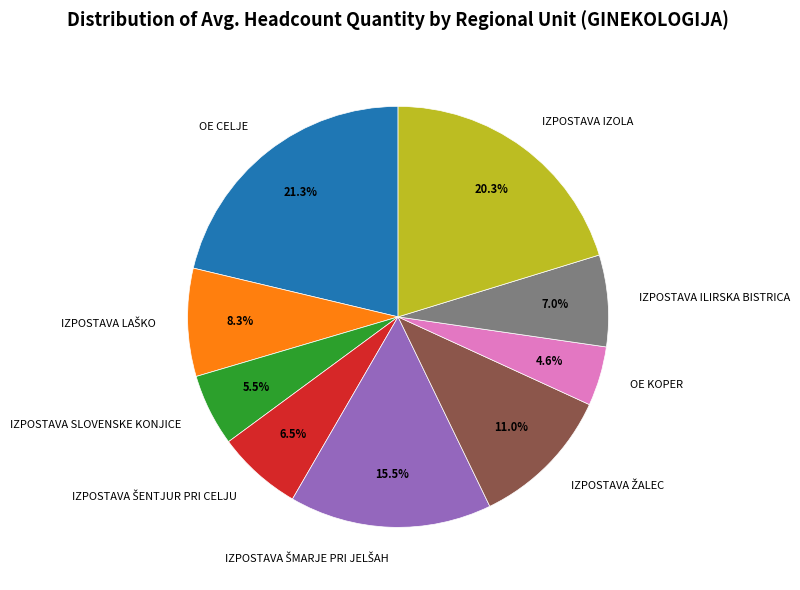

What percentage is NOT represented by IZPOSTAVA IZOLA?

79.7%